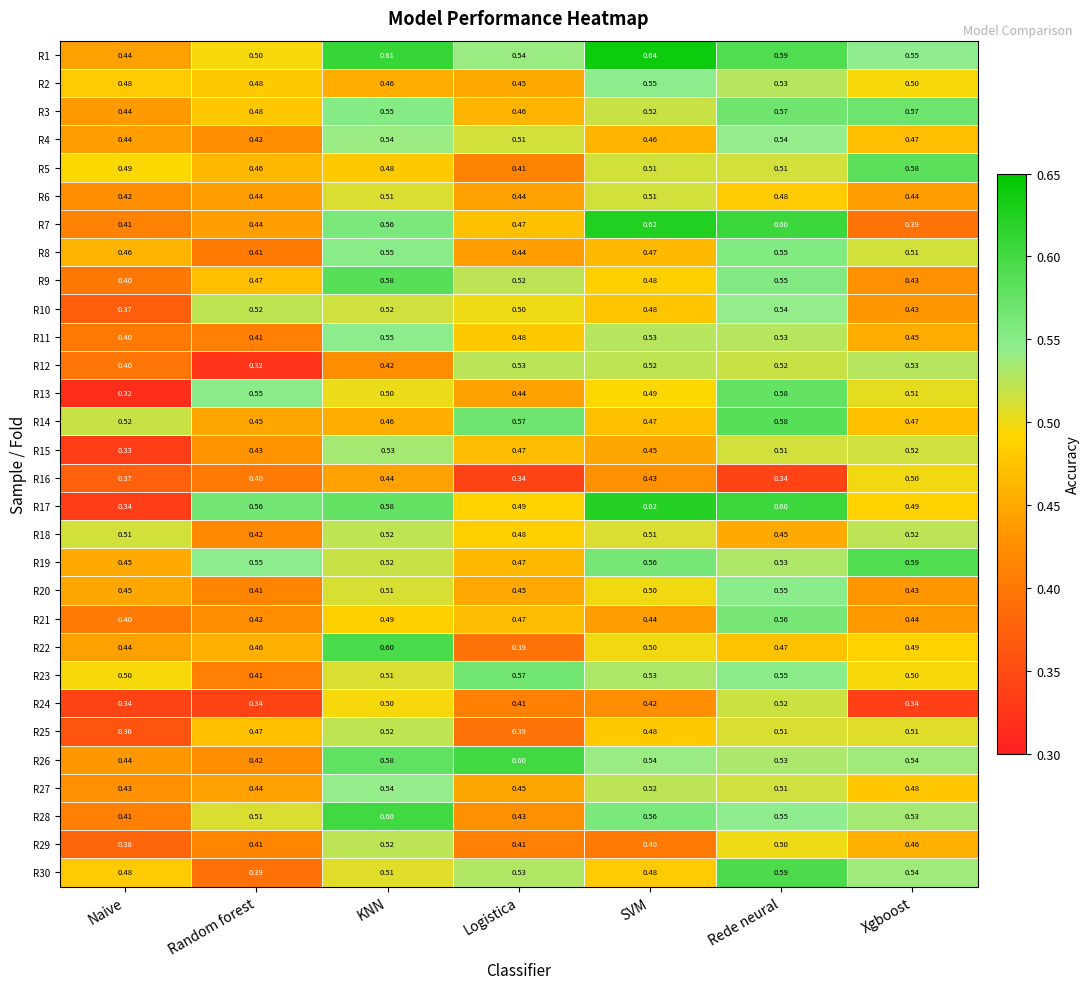

Rank the categories by R7 value from highest to lowest.

SVM, Rede neural, KNN, Logistica, Random forest, Naive, Xgboost